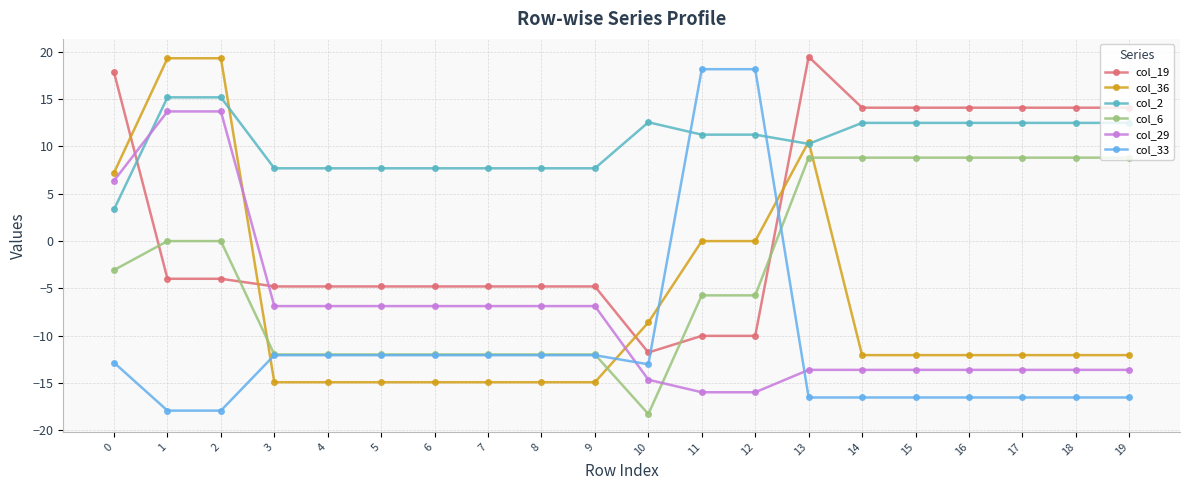

Count the number of data series in this chart.

6